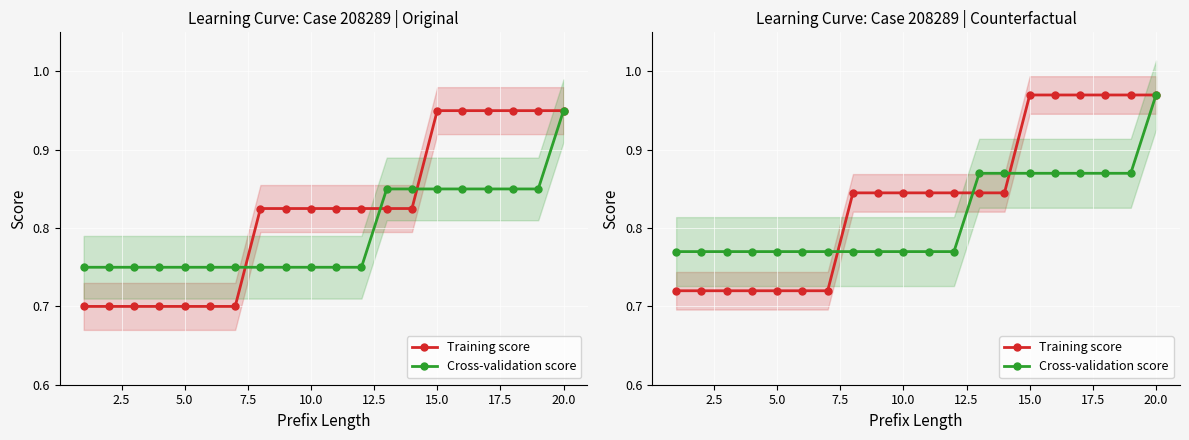

Which series ends up on top after the final intersection of Training score and Cross-validation score?

Training score